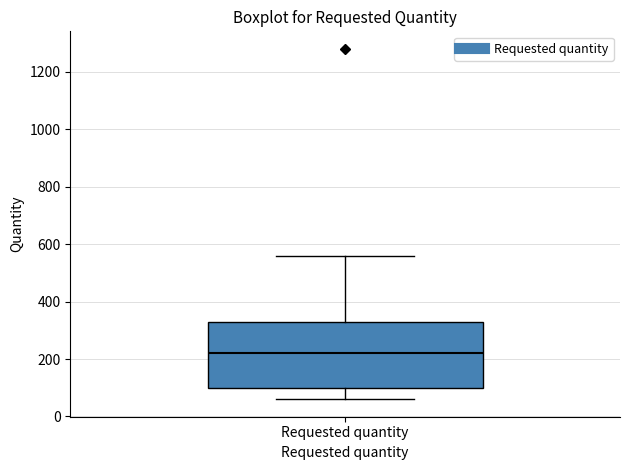

Read this box plot against the y-axis: the position of the median line, the range covered by the box, and the ends of both whiskers. The values are not printed on the chart, so give them approximately, as read against the axis.

median 220, box 100 to 340, whiskers 60 to 560